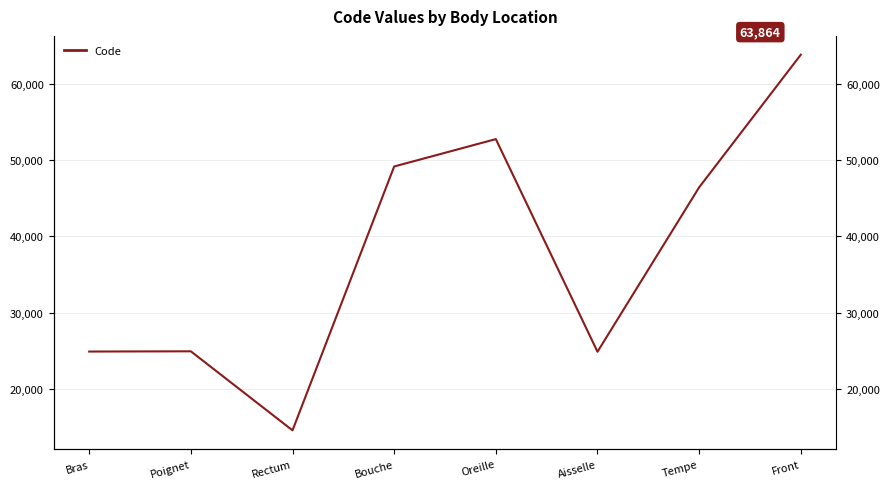

List the labels in order of value, smallest first.

Rectum, Aisselle, Bras, Poignet, Tempe, Bouche, Oreille, Front